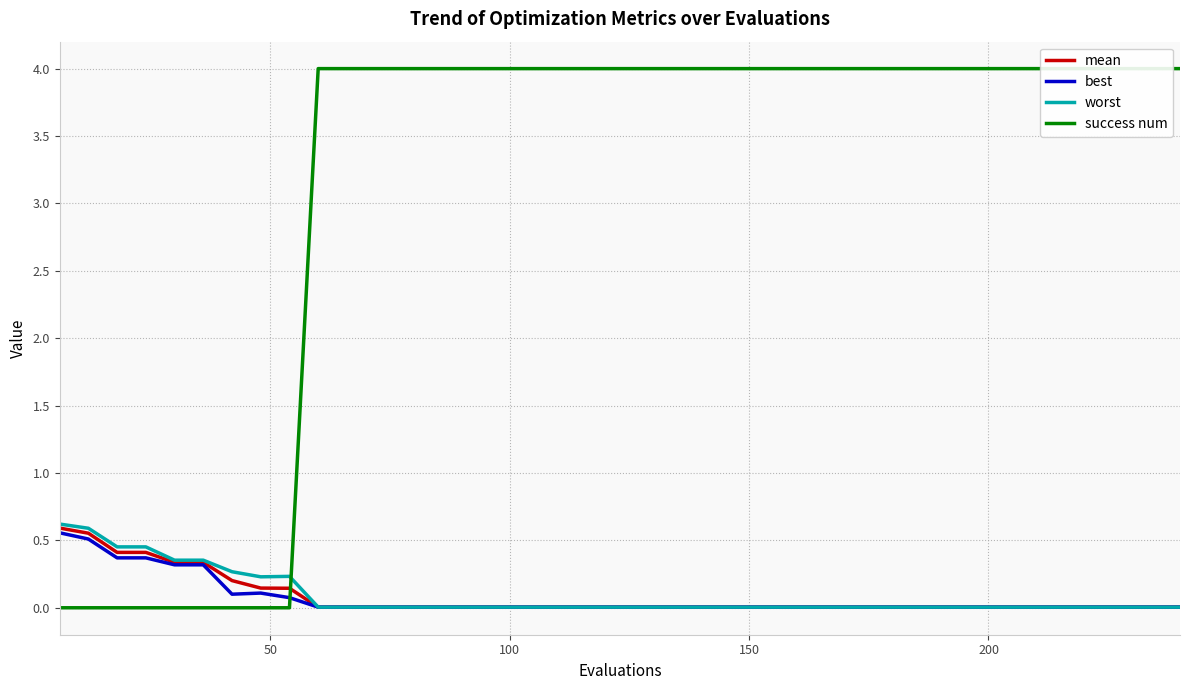

How many series are shown in this chart?

4